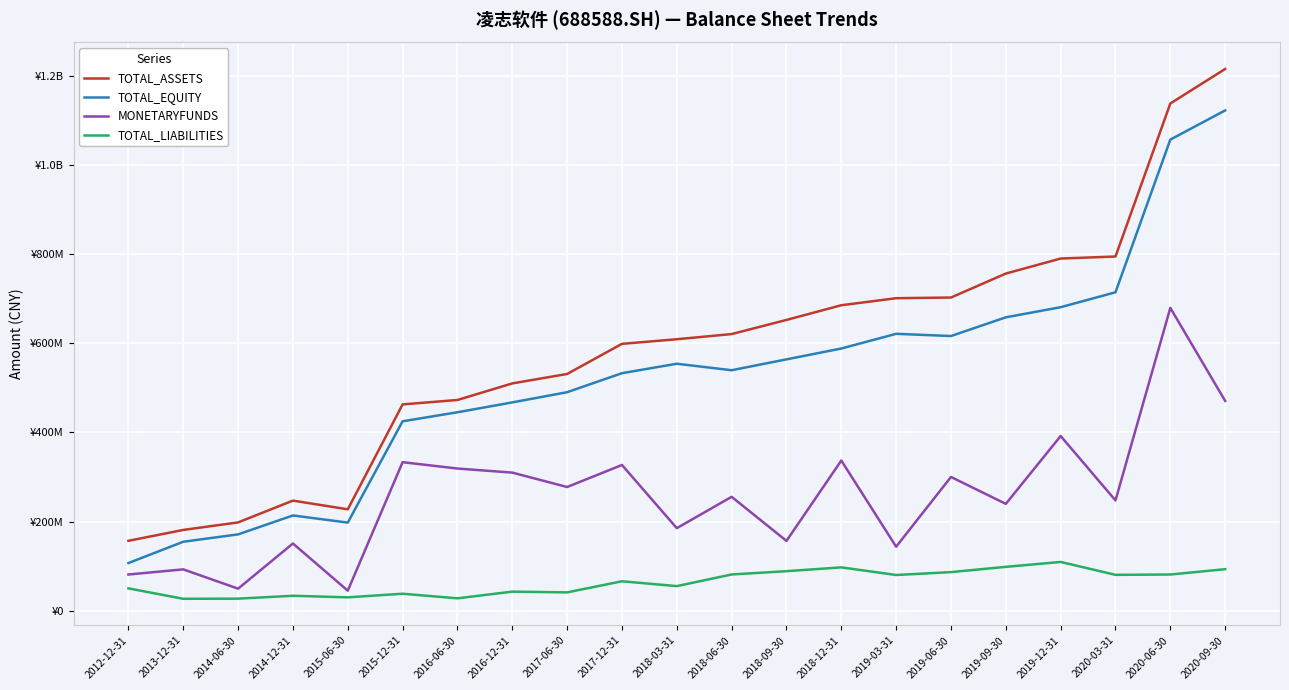

At which label does MONETARYFUNDS reach its peak?

2020-06-30